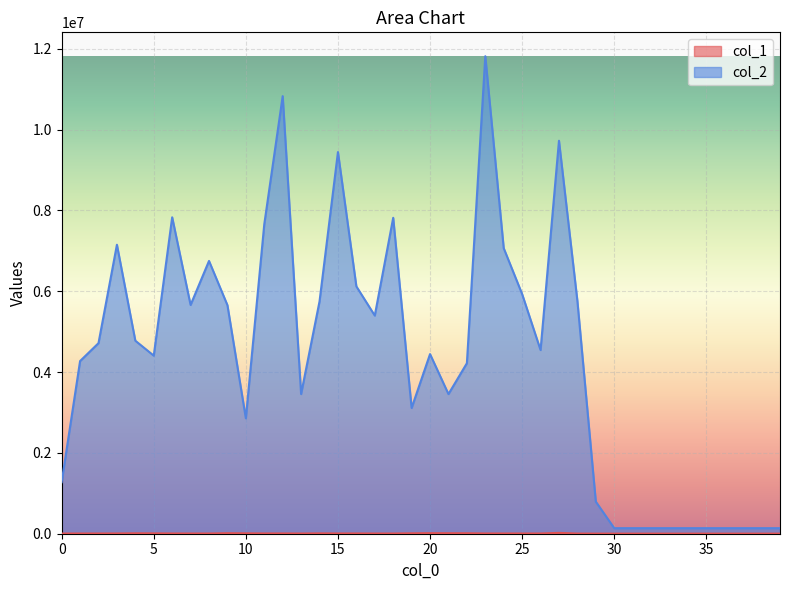

At how many categories does at least one series exceed 137360?

30